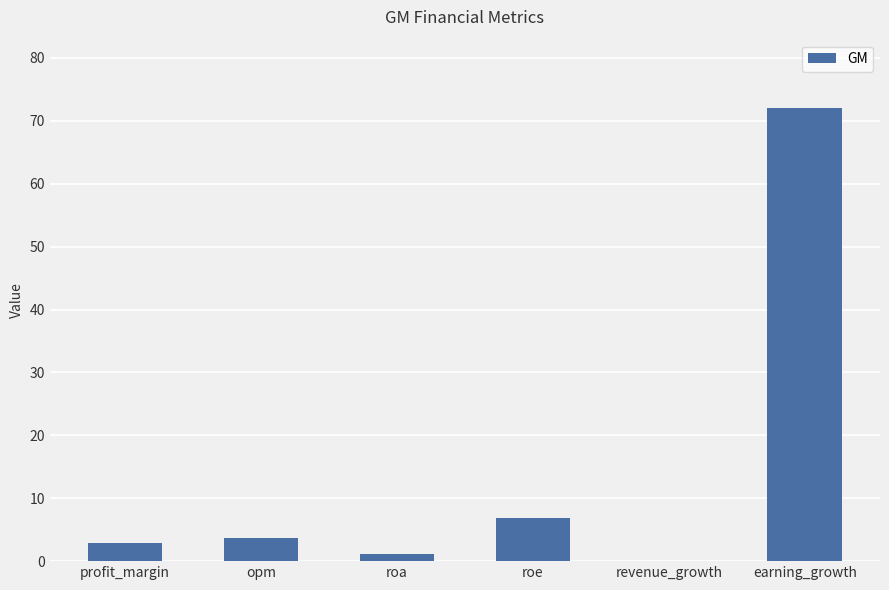

What is the greatest value displayed?

72.1